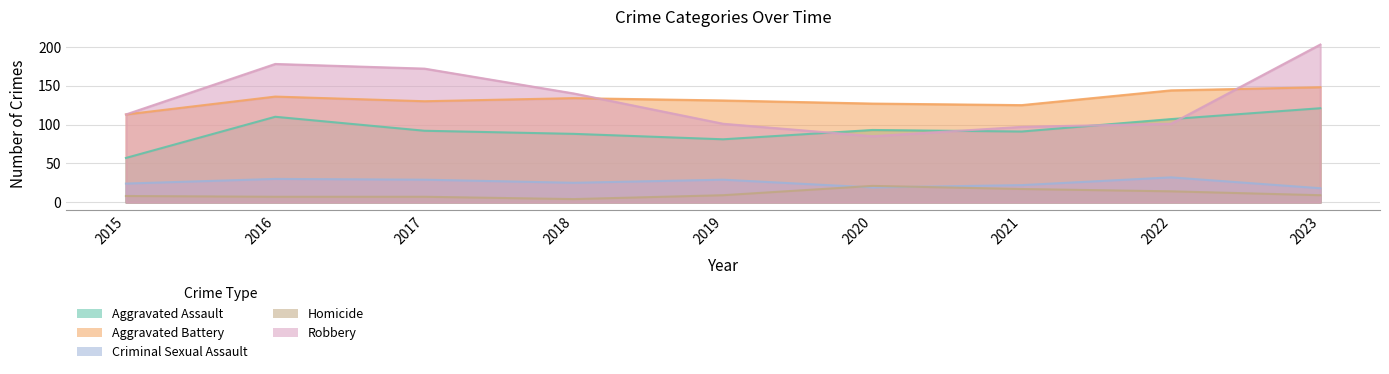

What is the value of the Homicide point at the 8th from the left?

14